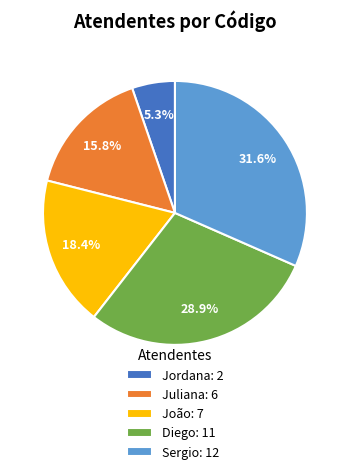

To the nearest percent, what is the average slice percentage?

20%